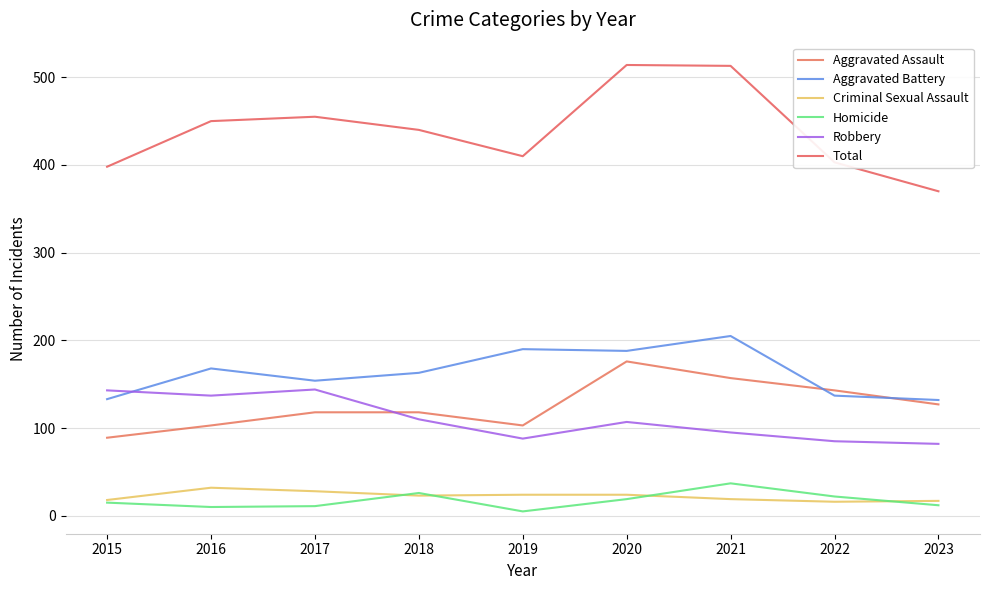

Where is the first local minimum for Total?

2019